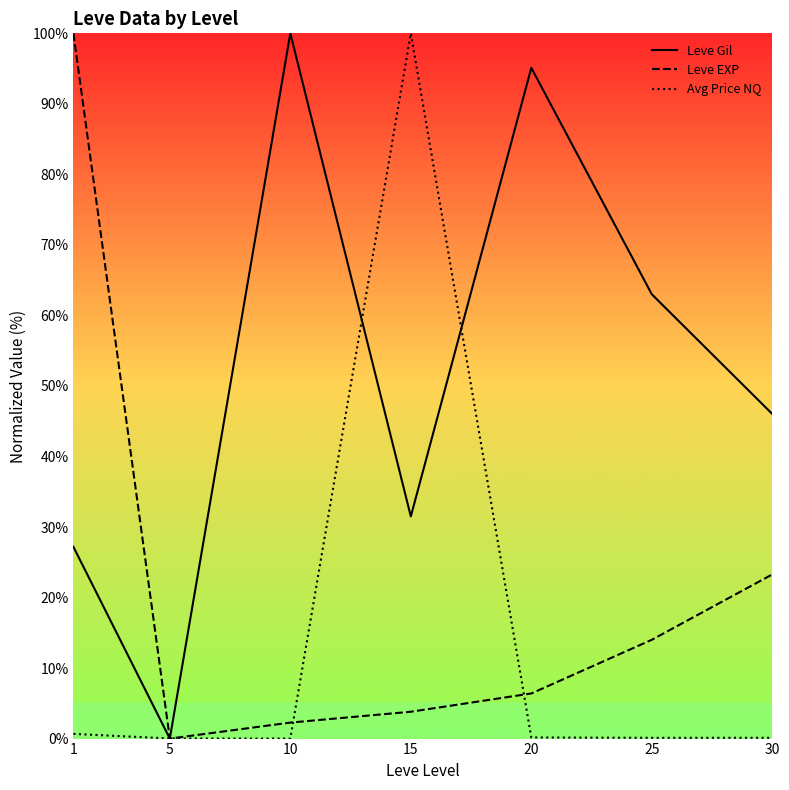

After their last crossing, which series has the higher values: Avg Price NQ or Leve Gil?

Leve Gil